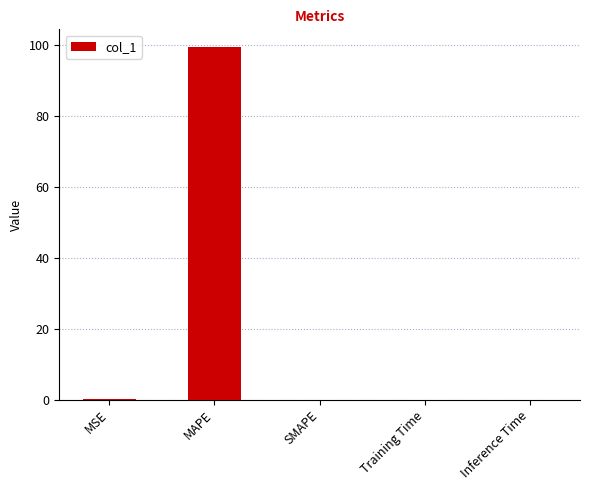

Which label corresponds to the largest value in the chart?

MAPE